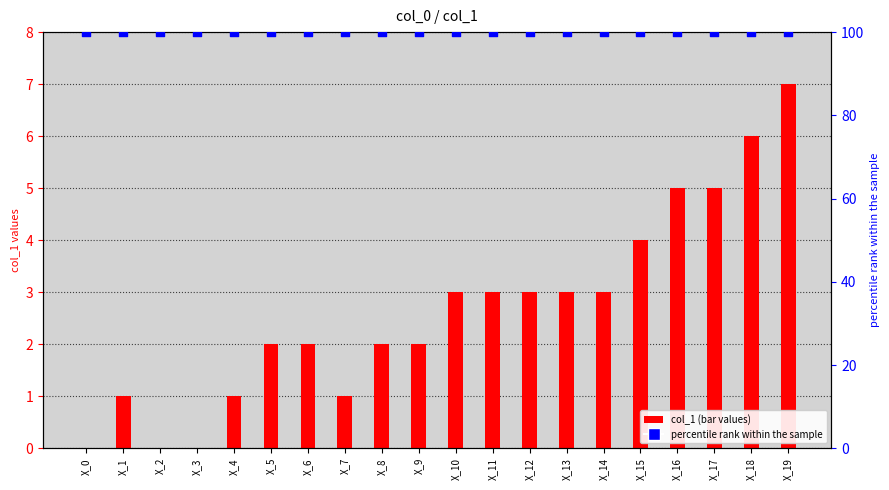

At how many categories does at least one series exceed 96?

20